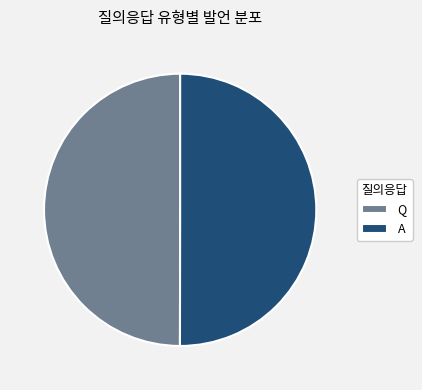

Do Q and A together represent more than half of the pie?

Yes